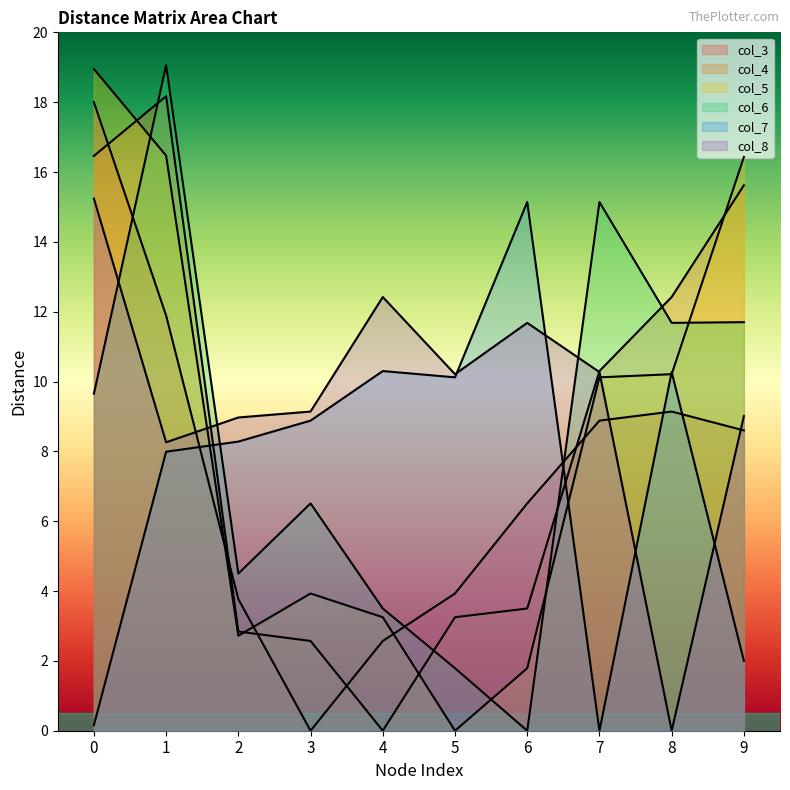

How many lines are shown in the chart?

6